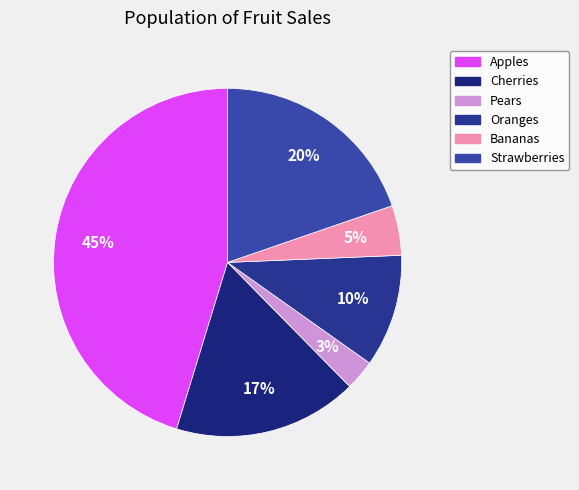

Do Pears and Oranges together represent more than half of the pie?

No